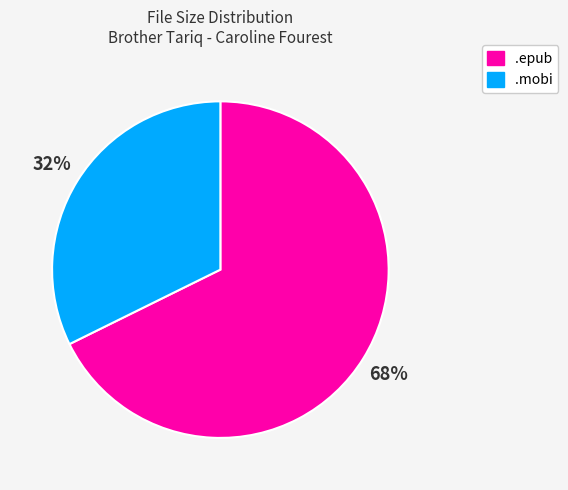

To the nearest percent, what portion does .epub represent?

68%